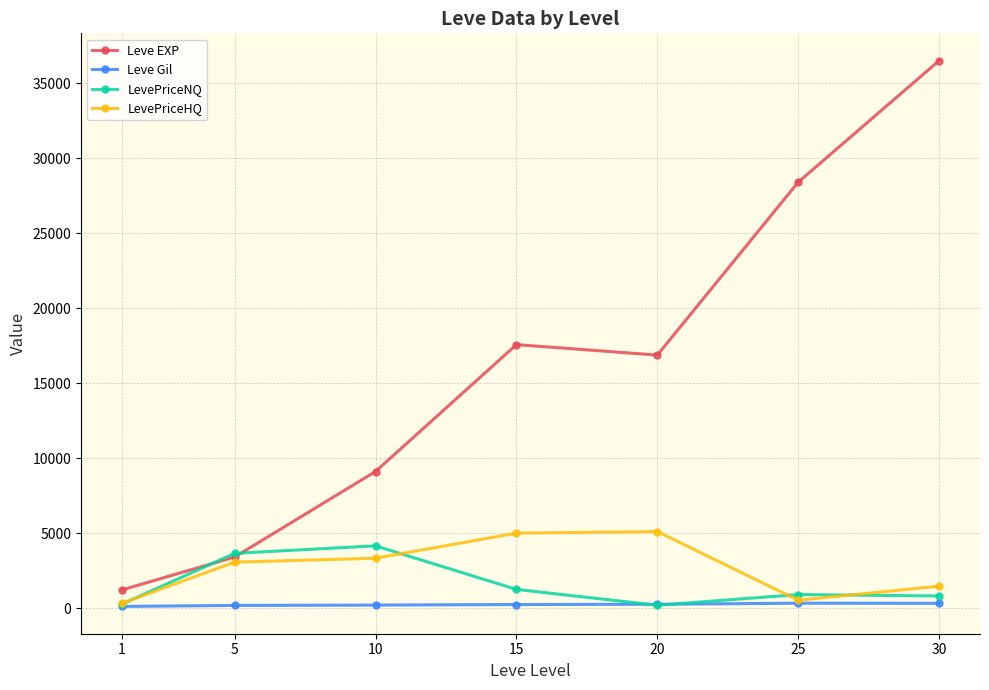

The value of LevePriceHQ at 20 is 8525.7. True or false?

False